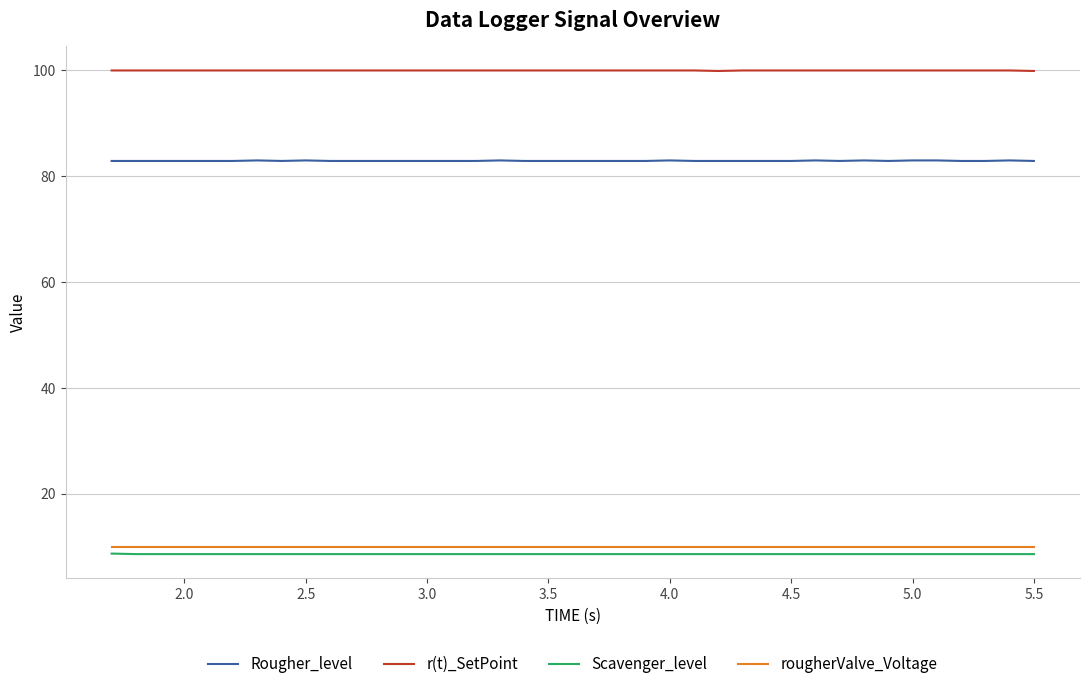

Does the chart have visible grid lines?

Yes